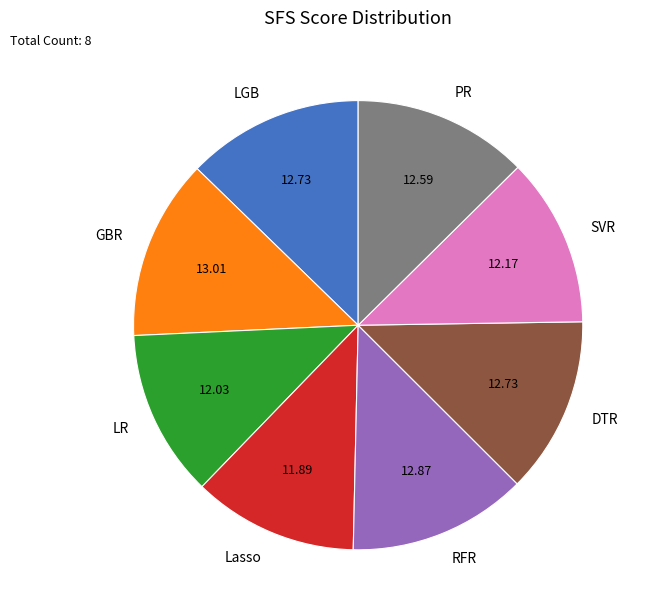

The Lasso slice represents 12% of the pie. True or false?

True